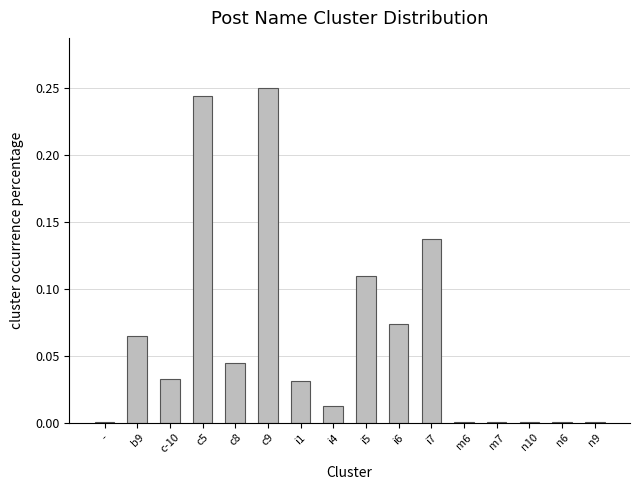

At which category does the chart reach its peak across all series?

c9